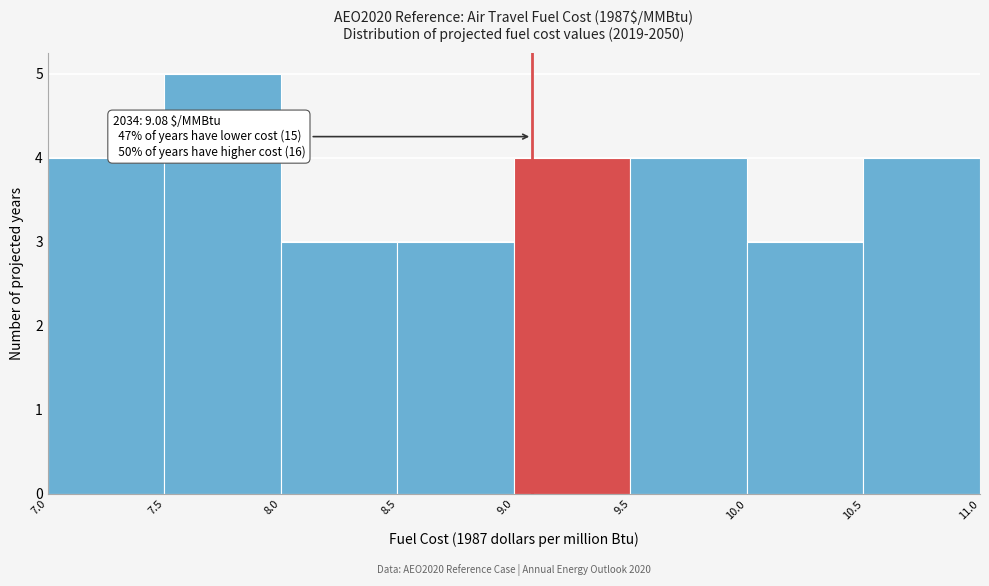

Which range on the x-axis has the tallest bar?

7.5 to 8.0